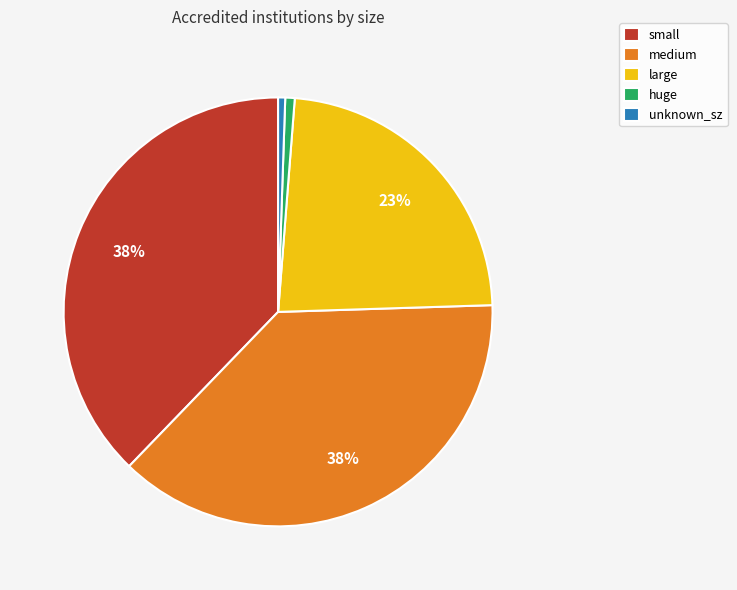

Is the sum of large and huge greater than half?

No